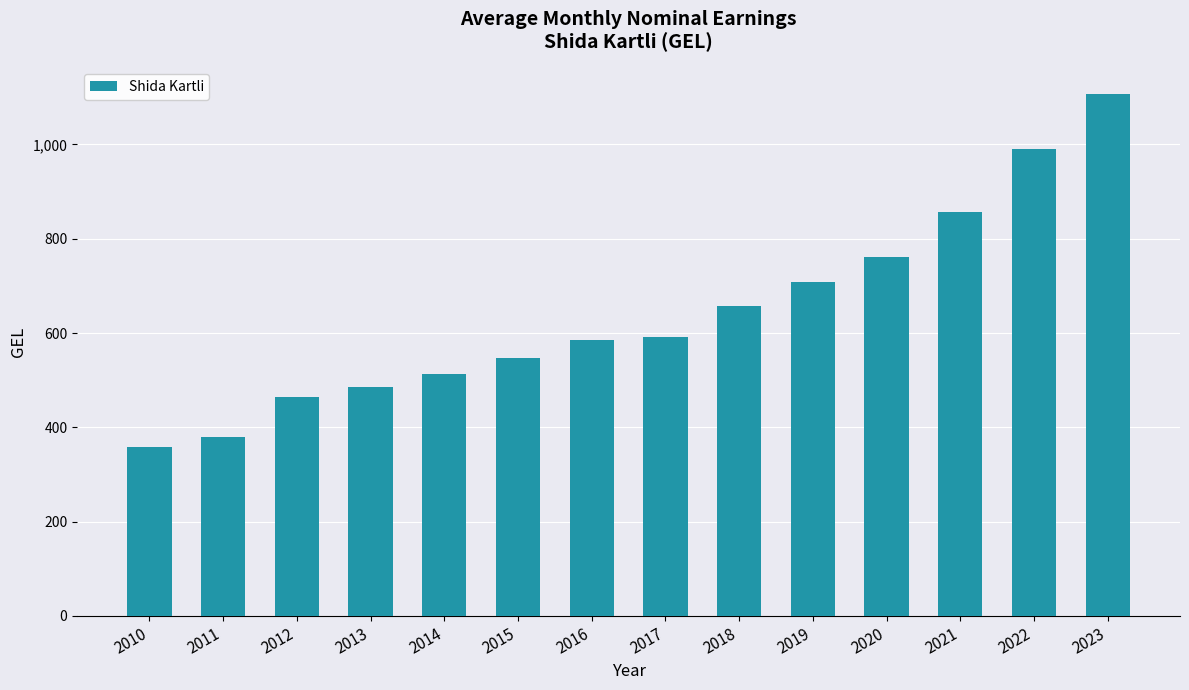

Between 2022 and 2010, which is larger?

2022